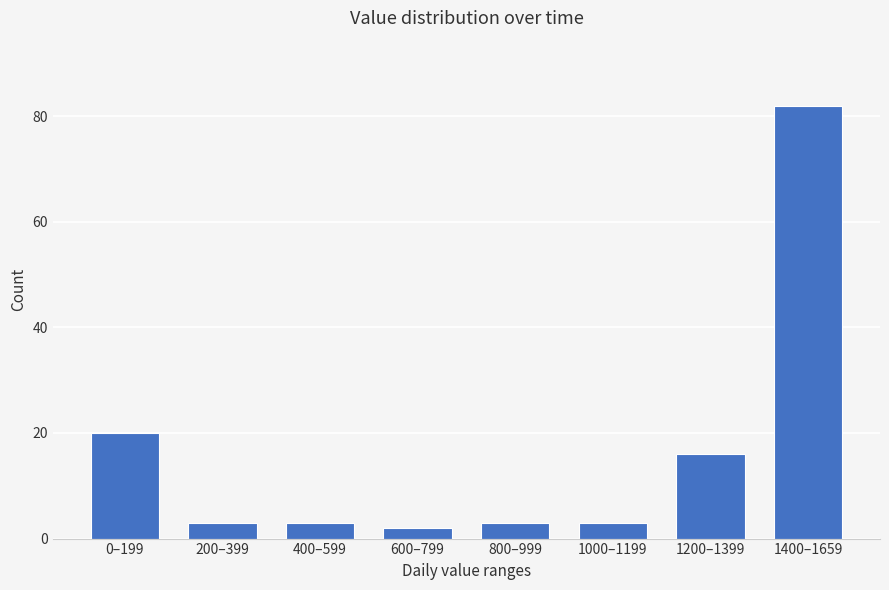

Reading left to right, extract all data points from this chart.

0–199=20	200–399=3	400–599=3	600–799=2	800–999=3	1000–1199=3	1200–1399=16	1400–1659=82